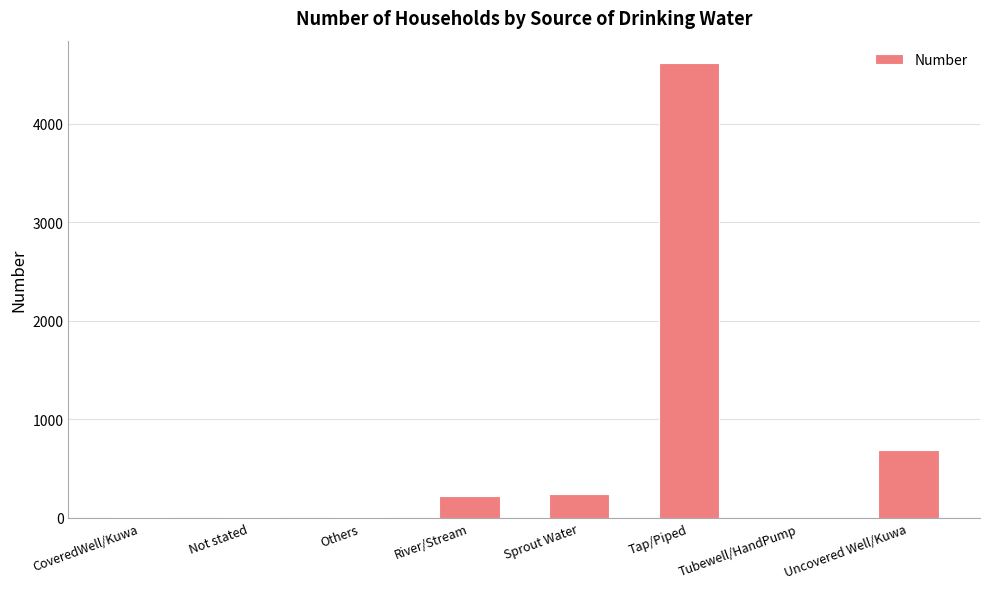

How many series are shown in this chart?

1